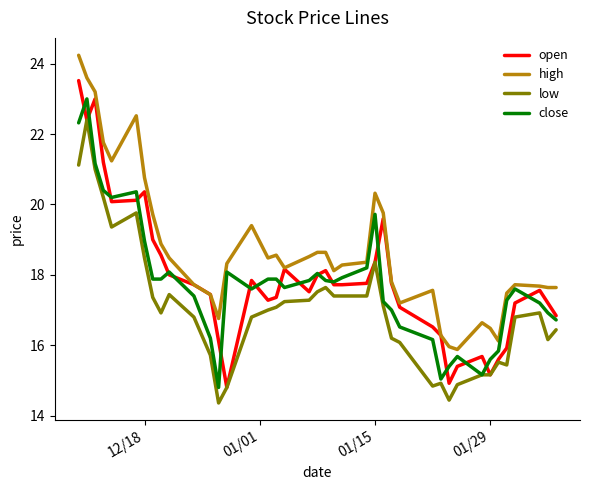

What is the lowest value of the high series?

15.9